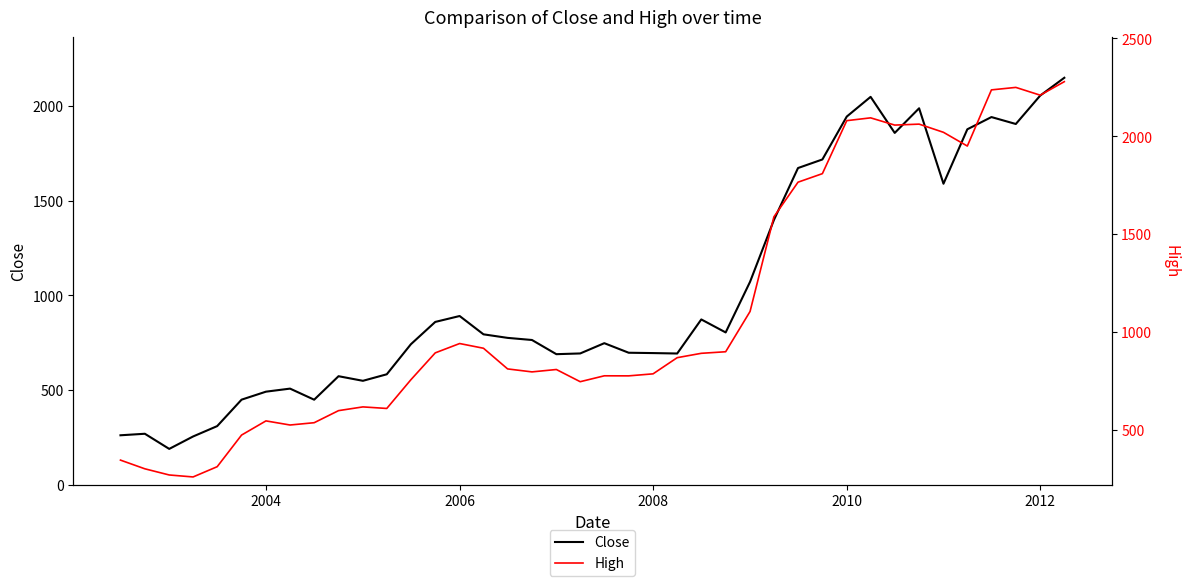

The value of Close at 2004 is 819.1. True or false?

False